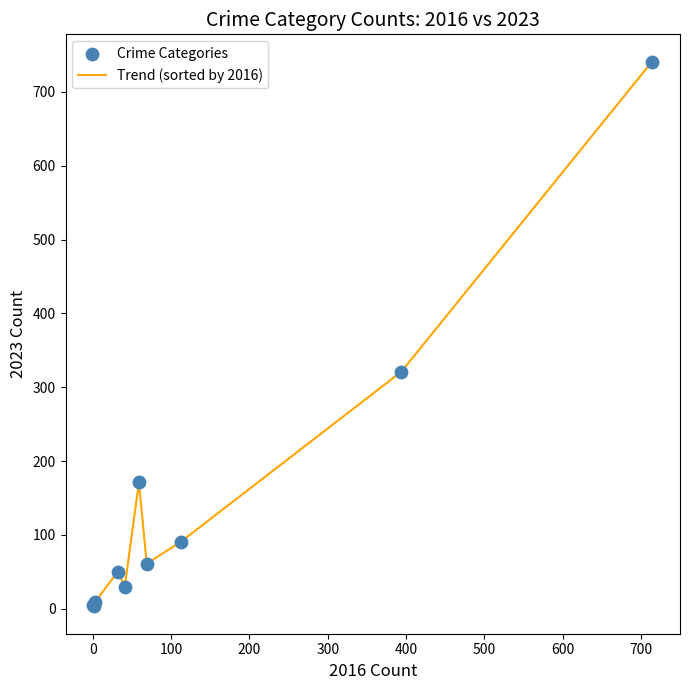

What is the difference between the maximum and minimum values?

738